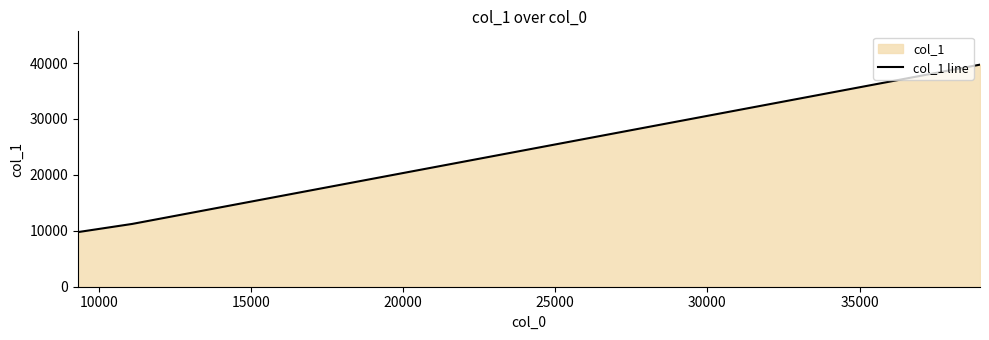

How many series are shown in this chart?

1